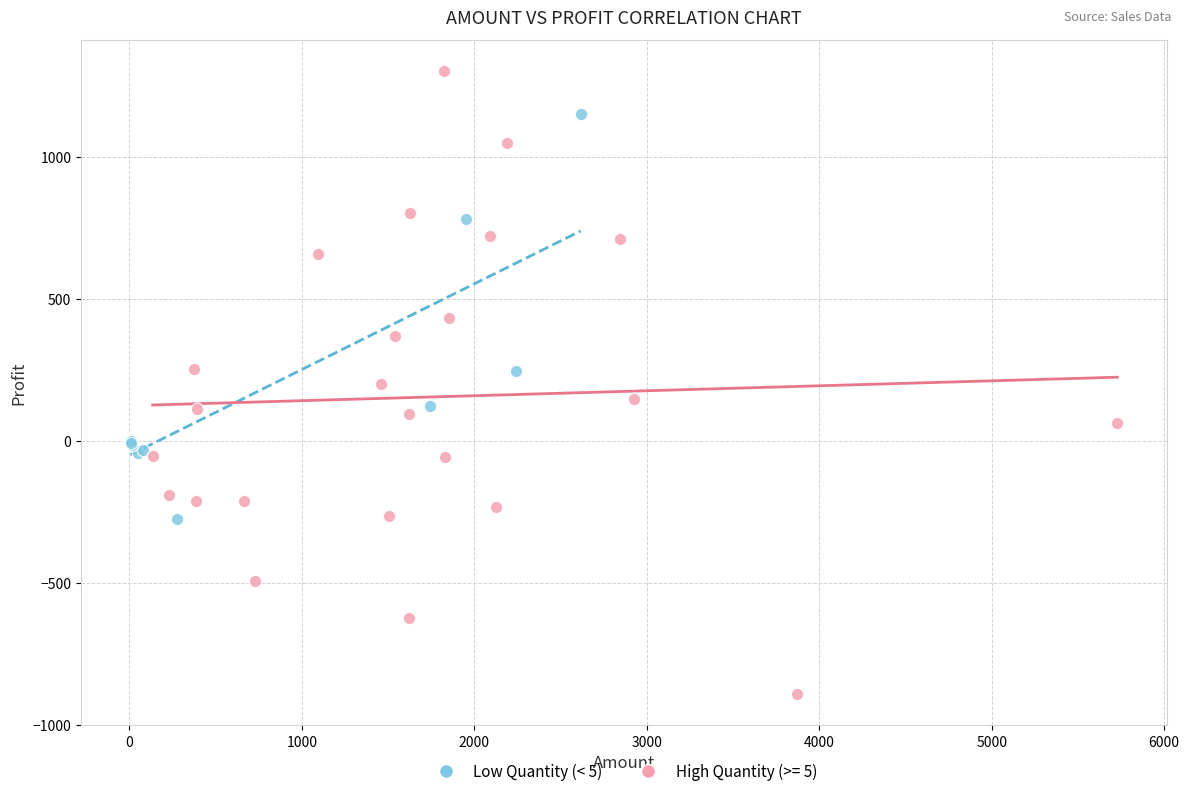

Which series has the widest spread of Y values?

High Quantity (>= 5)